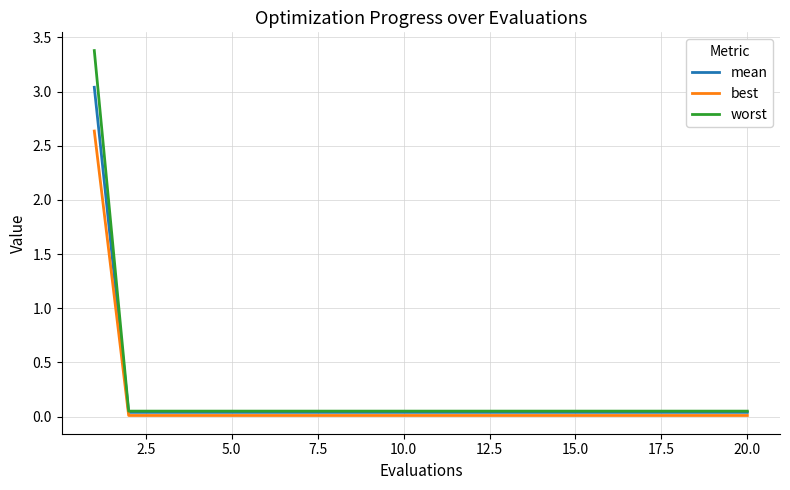

List the series in order of their peak value, lowest first.

best, mean, worst